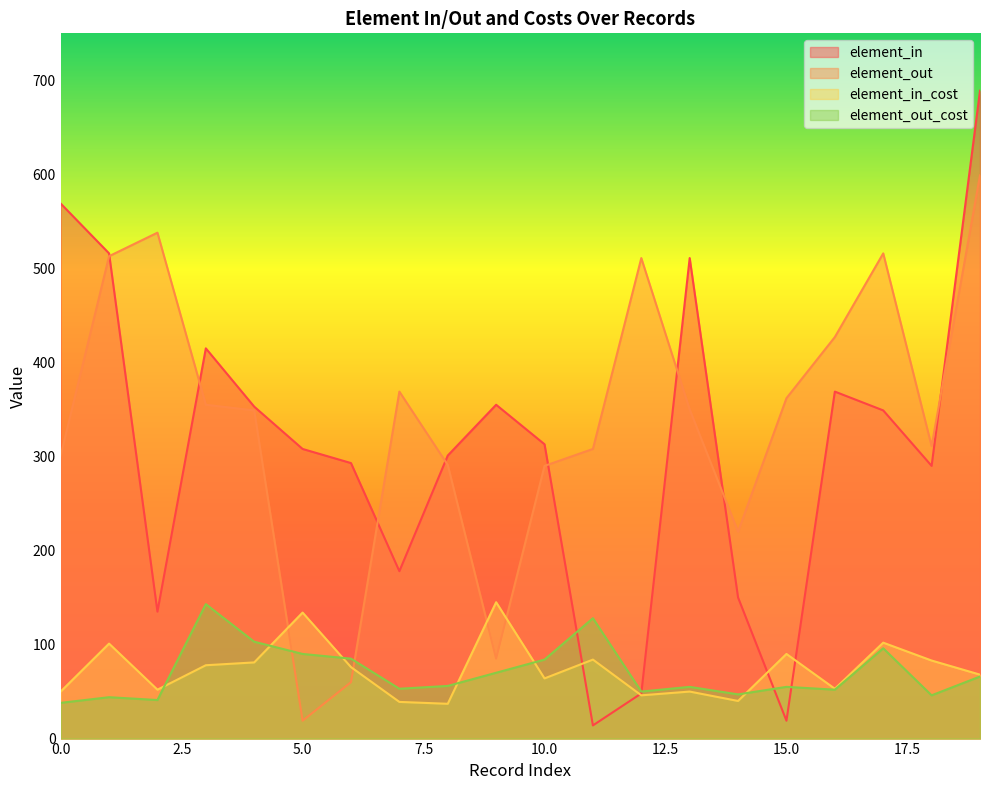

Reading left to right, what are all the values shown in this chart?

element_in: 569	516	135	415	353	308	293	178	301	355	313	14	48	511	150	19	369	349	290	689
element_out: 301	513	538	355	349	19	60	369	291	85	290	308	511	350	220	362	427	516	311	599
element_in_cost: 50	101	52	78	81	134	76	39	37	145	64	84	46	50	40	90	53	102	83	68
element_out_cost: 38	44	41	143	103	90	85	53	56	70	84	128	50	55	47	55	52	96	46	66